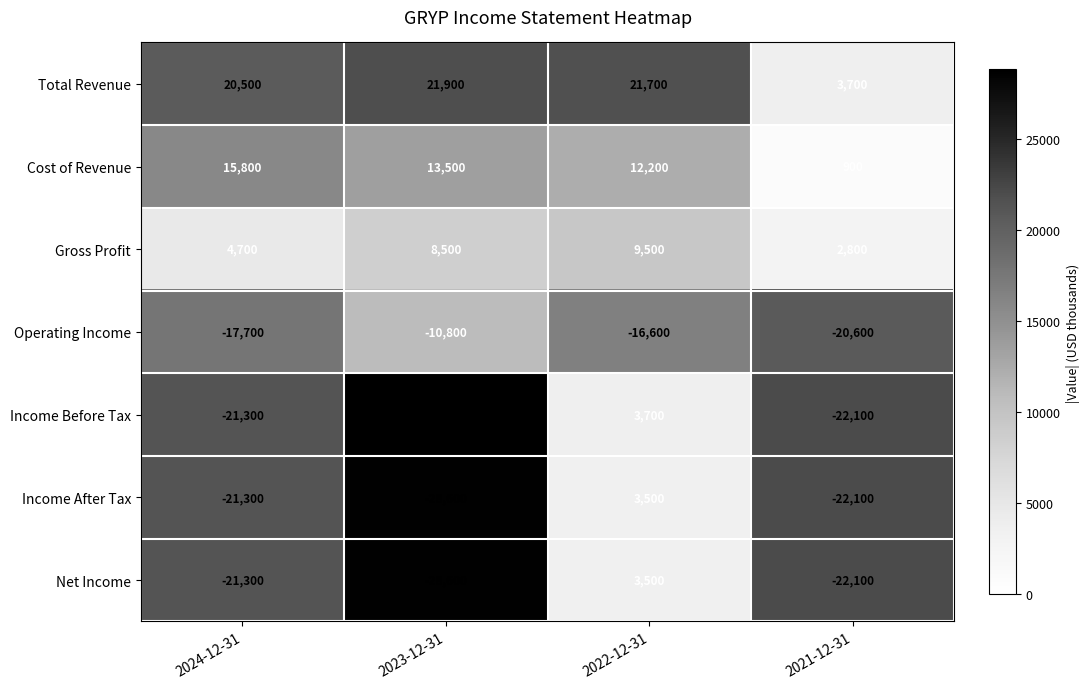

What is the difference between the maximum and minimum values in the Gross Profit series?

6700